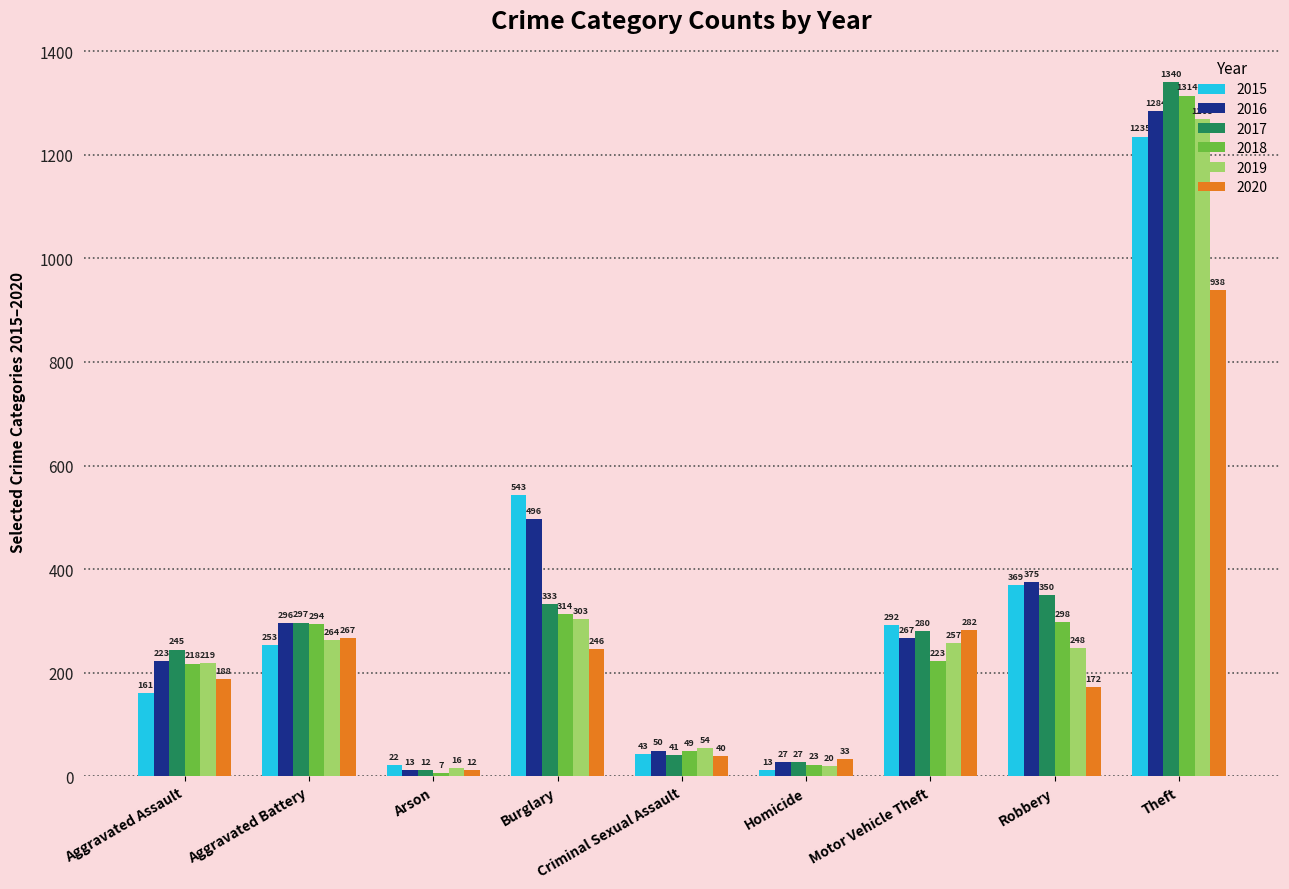

True or false: 2017 has a value of 245 at Aggravated Assault.

True